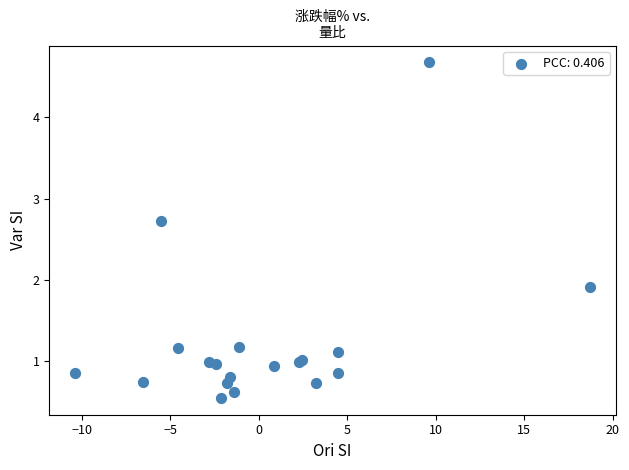

What Y value in the scatter plot is closest to 2?

1.9